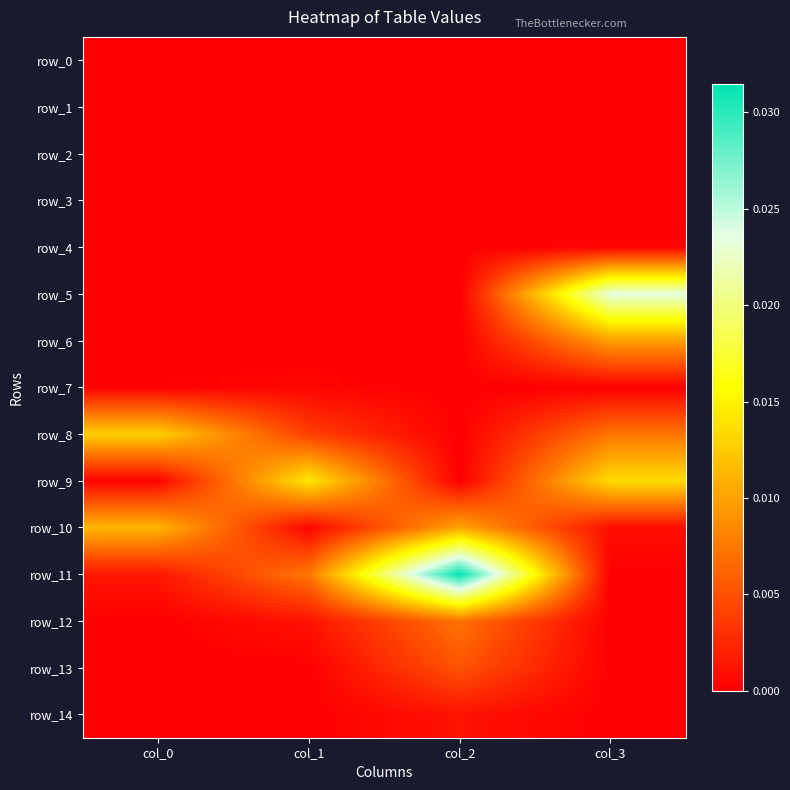

Between col_1 and col_2, which series saw the biggest shift?

row_11